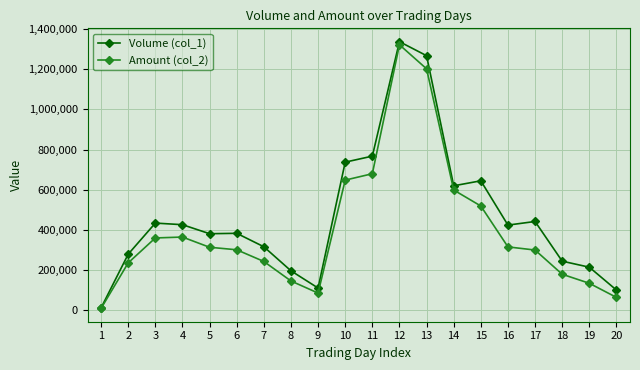

At which category is the sum across all series the highest?

12